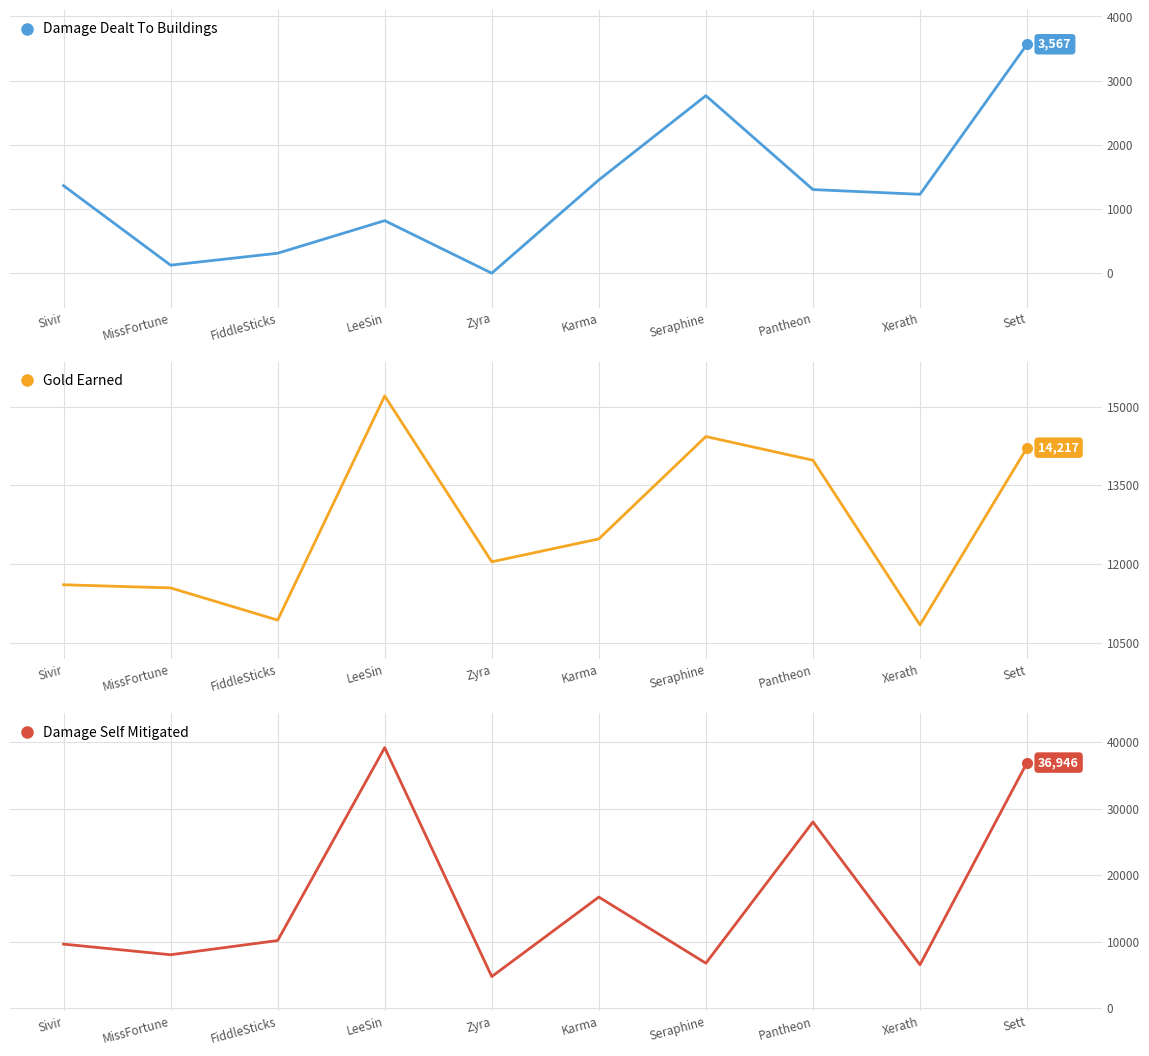

Is this an area chart (filled region under the line)?

No